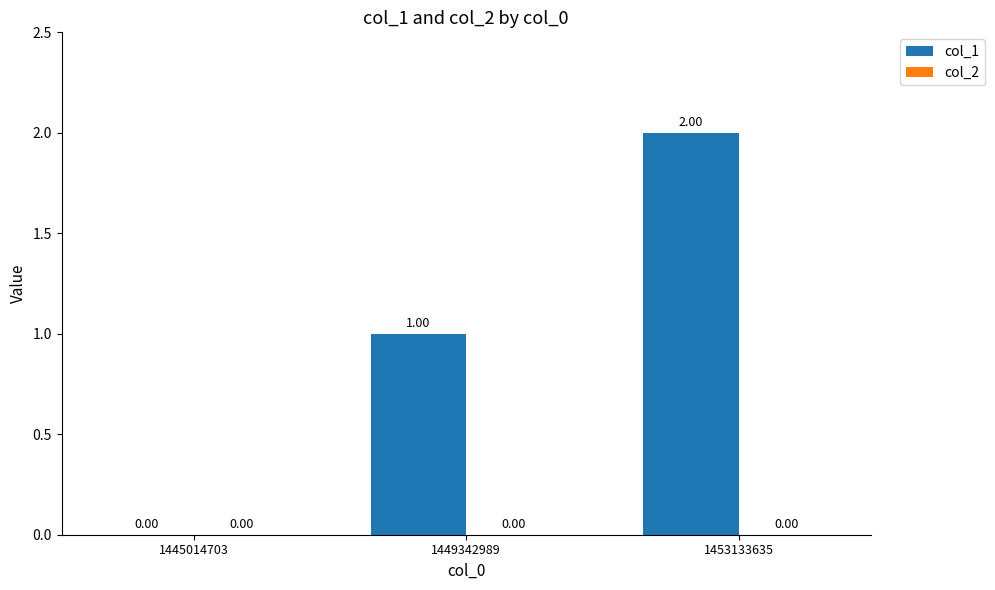

What is the sum of all values?

3